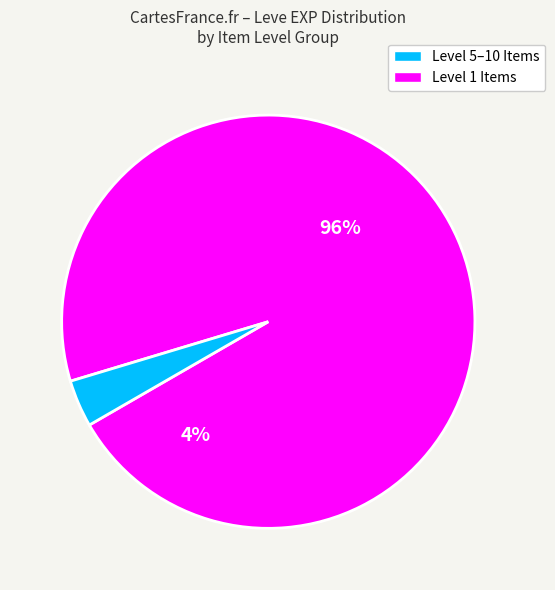

What portion of the pie excludes Copper Wristlets?

100.0%